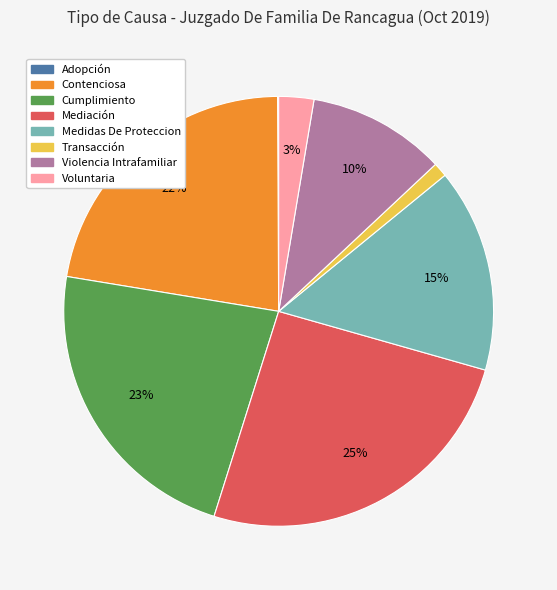

What is the largest slice in the pie chart?

Mediación